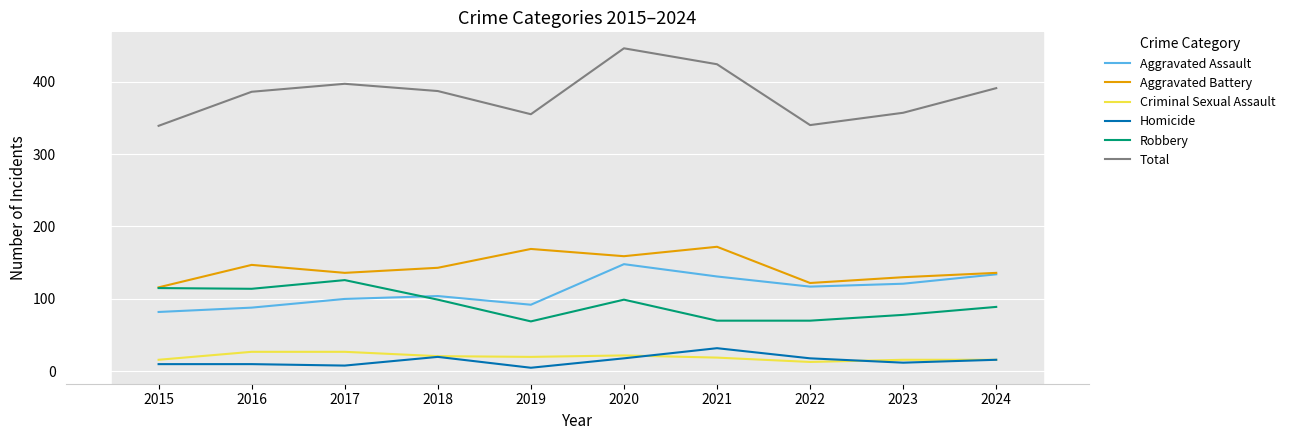

Which category has the highest value in the Homicide series?

2021